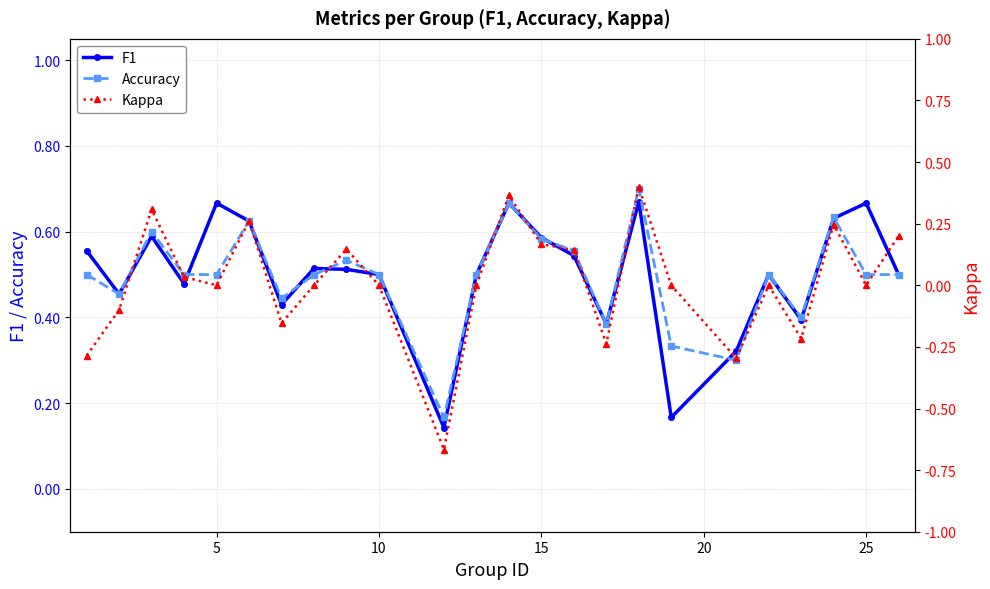

How many lines are shown in the chart?

3